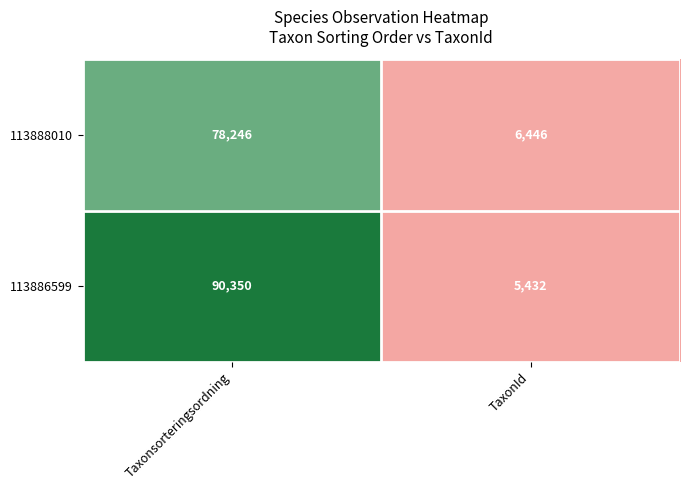

What is the sum of the 113888010 values at TaxonId and Taxonsorteringsordning?

84692